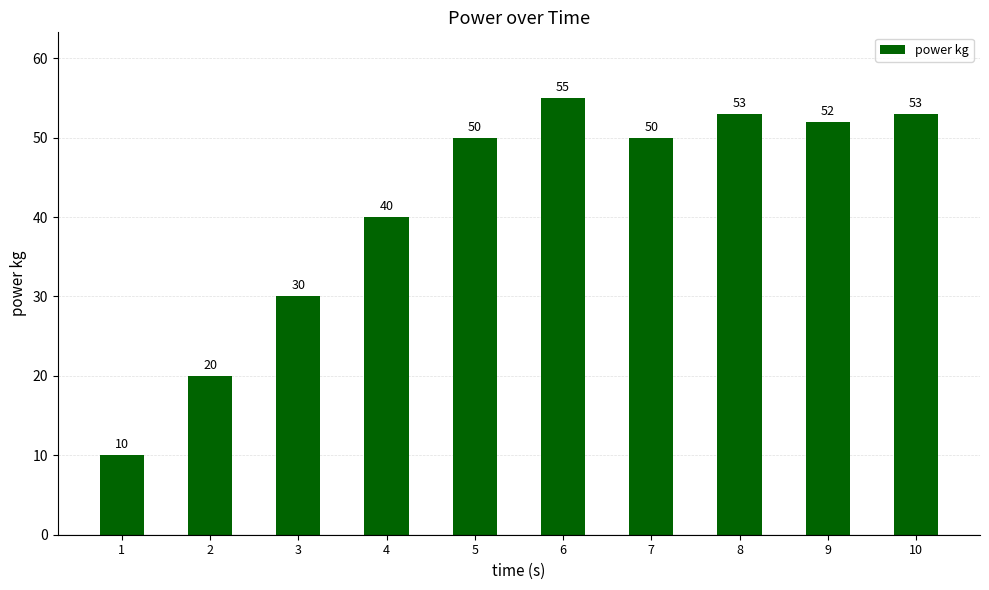

At which label is the value closest to 32?

3